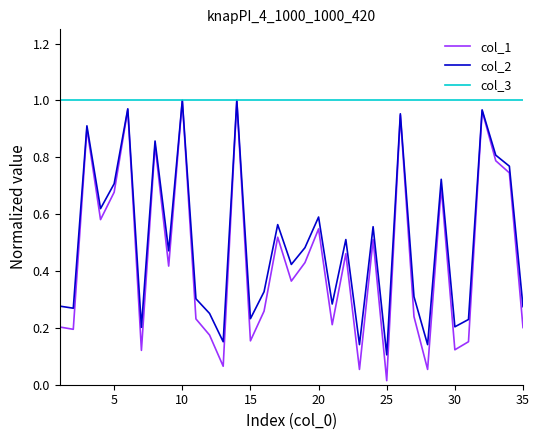

Which series has the largest total across all categories?

col_3